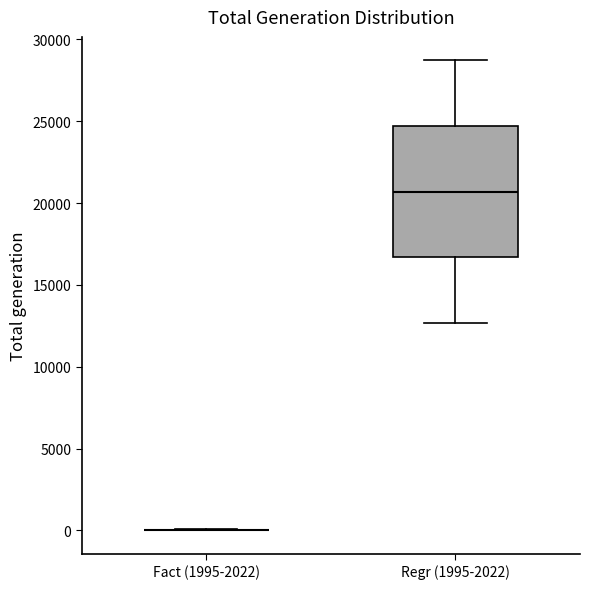

Reading left to right, transcribe this box plot: for each box, give where its median line is, the range the box spans, and where its two whiskers end, as read against the y-axis. The values are not printed on the chart, so give them approximately, as read against the axis.

Fact (1995-2022): box collapsed to a line at 0, whiskers 0 to 0
Regr (1995-2022): median 20500, box 16500 to 24500, whiskers 12500 to 28500